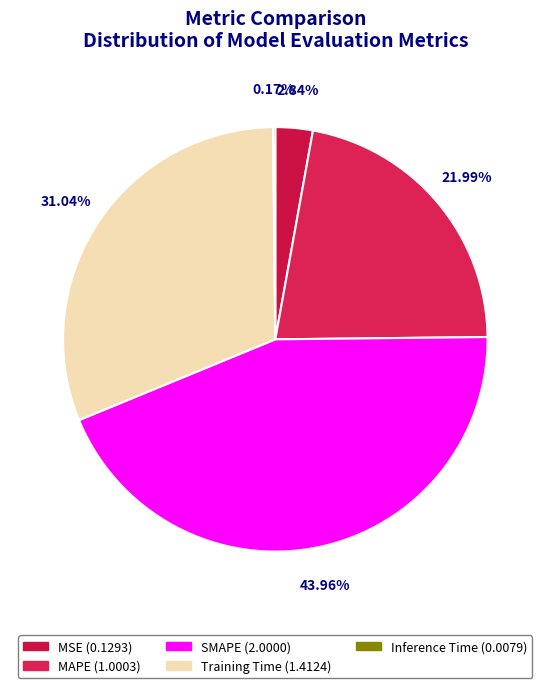

Count the number of slices in the pie.

5